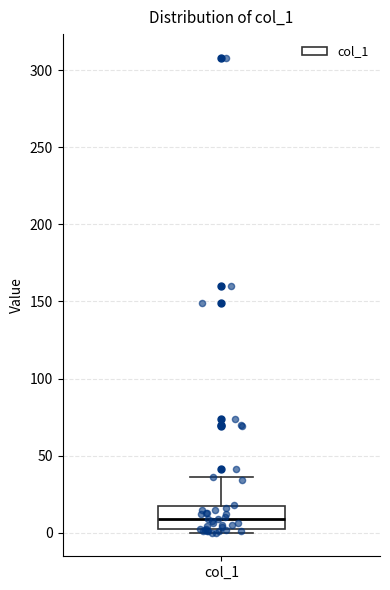

Transcribe this box plot: give where the median line is, the range the box spans, and where the two whiskers end, as read against the y-axis. The values are not printed on the chart, so give them approximately, as read against the axis.

median 10, box 0 to 15, whiskers 0 (just below the box's lower edge) to 35